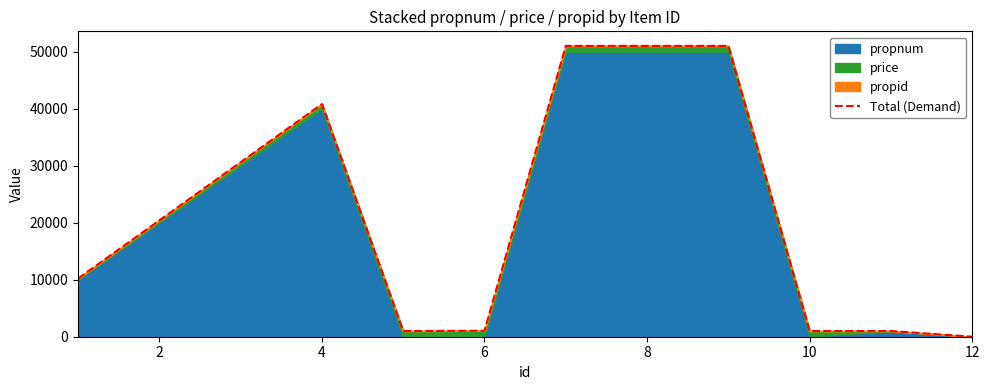

What is the value of the 1st point from the left?

10201